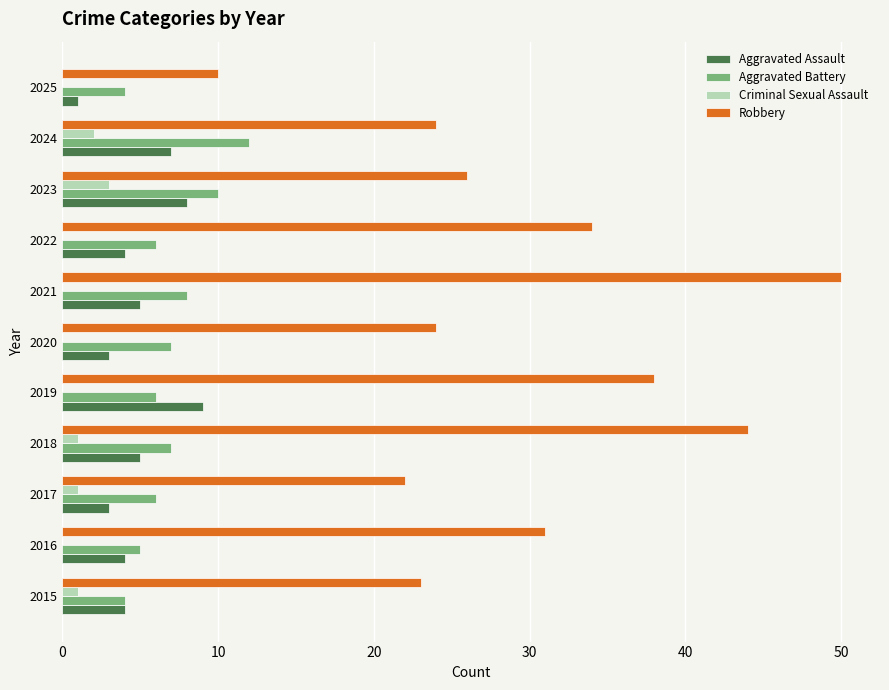

What is the greatest value displayed?

50